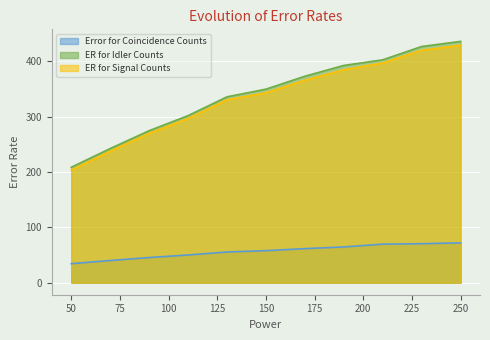

The Error for Coincidence Counts series shows 69.6 at 210. True or false?

True